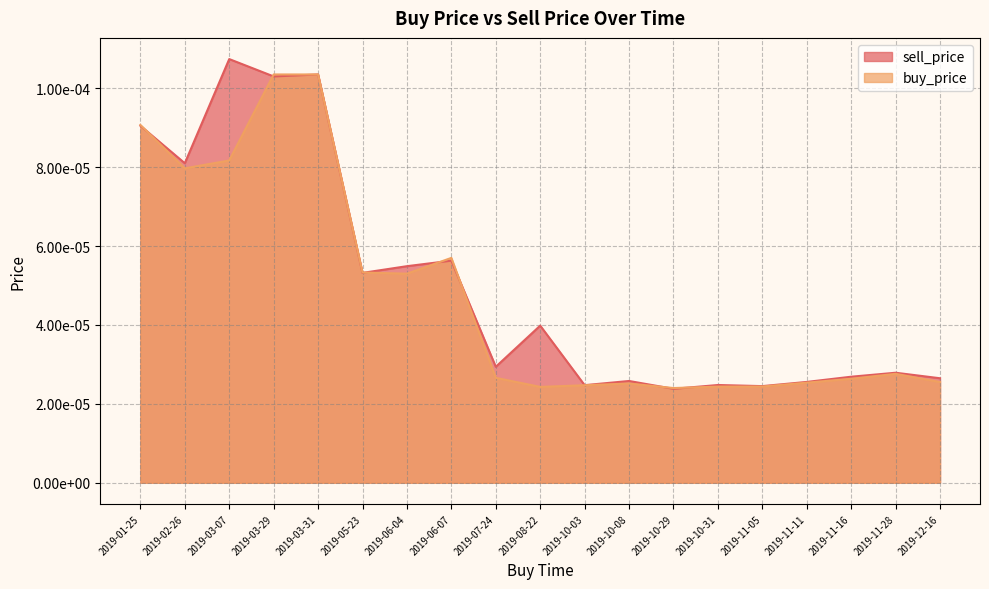

Is the value of sell_price at 2019-03-31 greater than the value of buy_price at 2019-03-07?

Yes